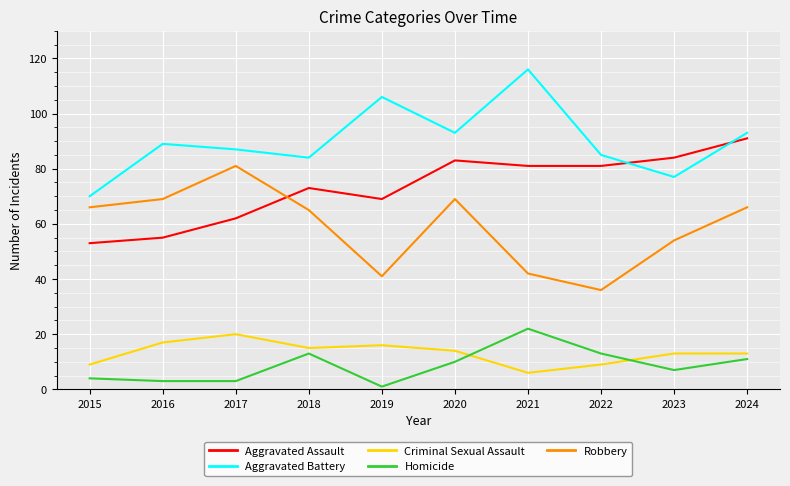

Where is the first local maximum for Robbery?

2017